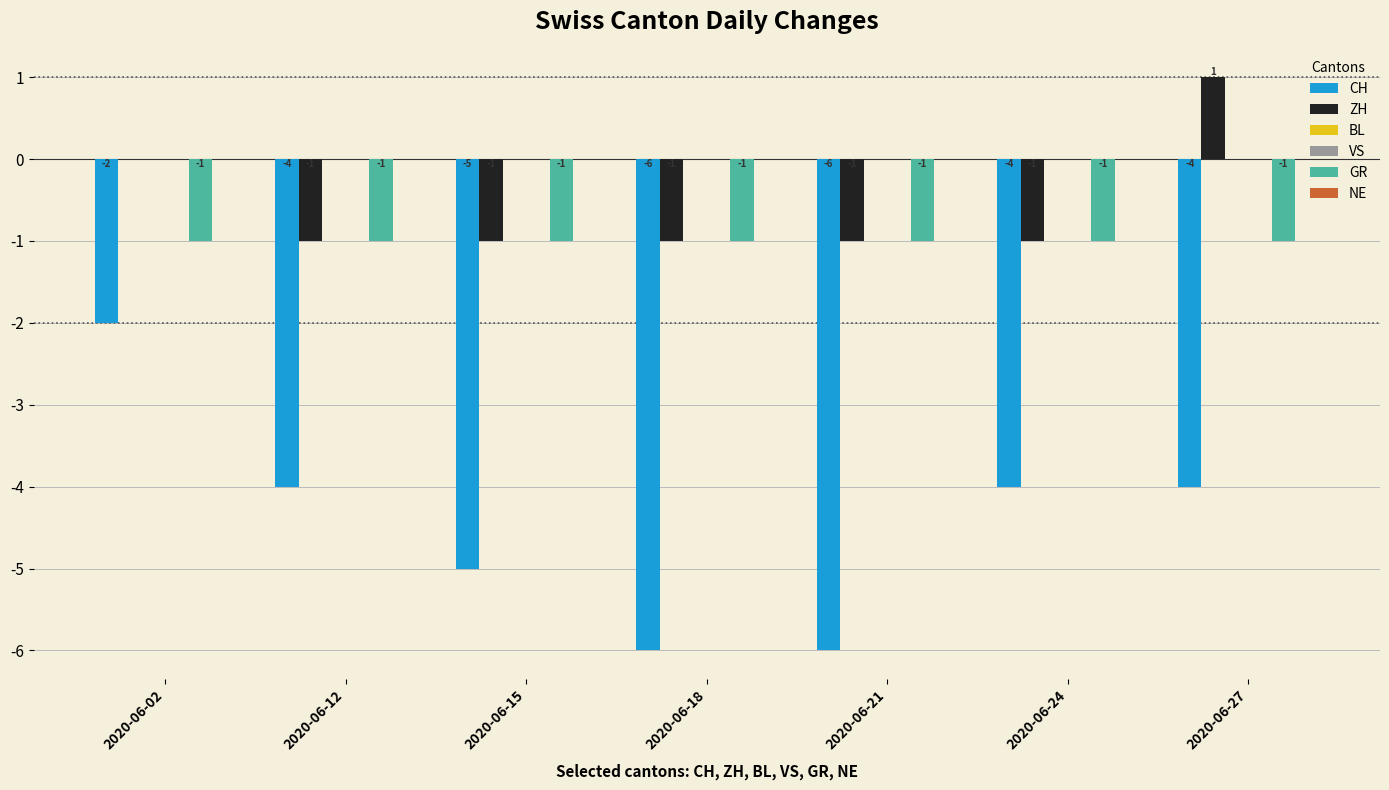

List the series in order of their peak value, lowest first.

CH, GR, BL, VS, NE, ZH